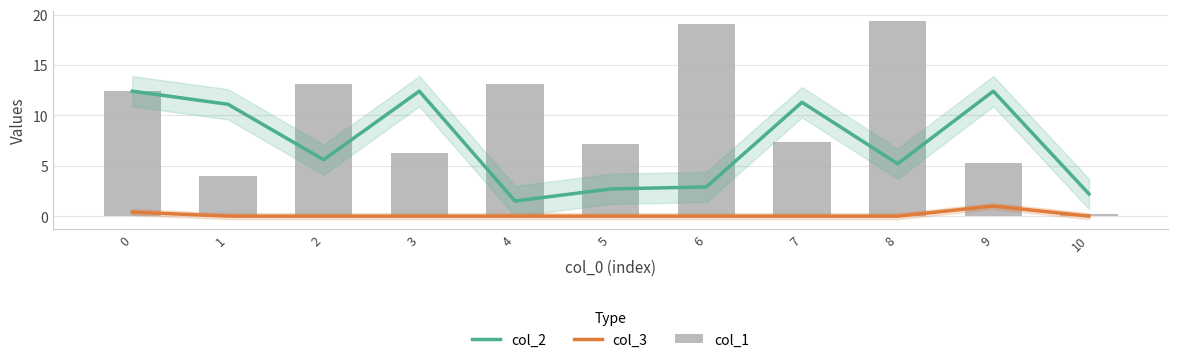

Which category has the highest value across all series?

8